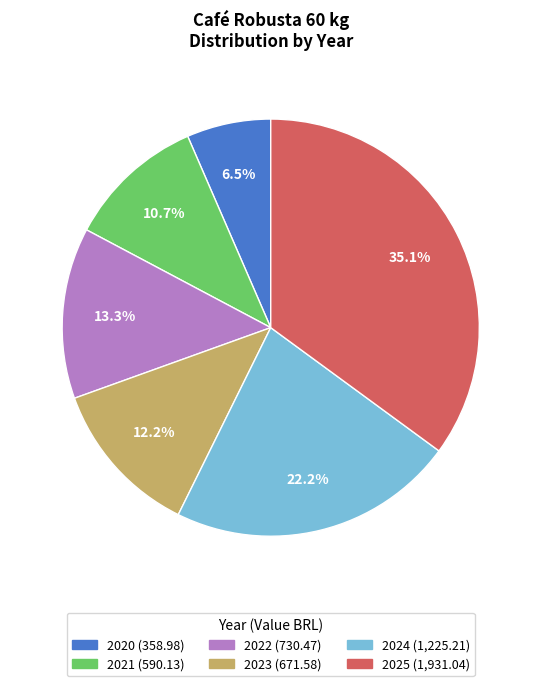

How many segments does this pie chart have?

6